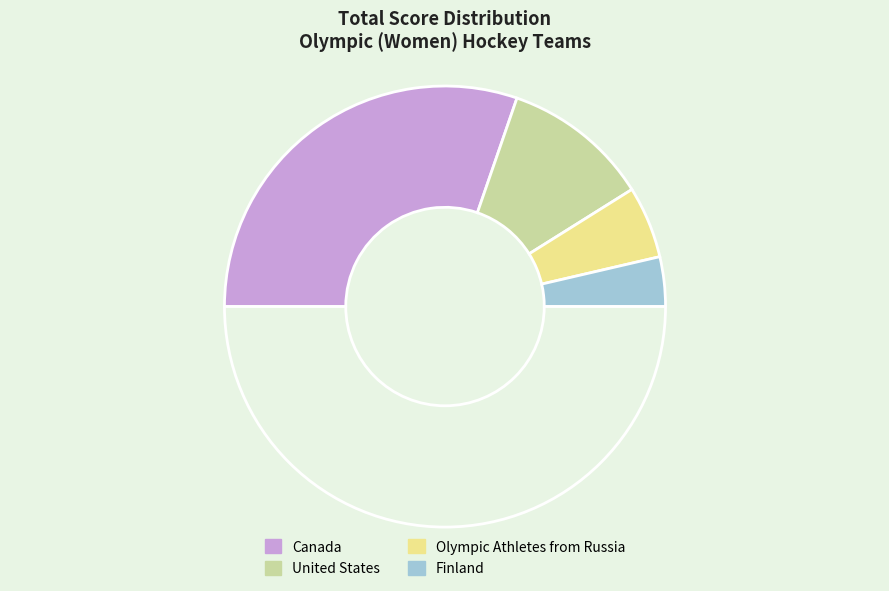

Which slice is the largest?

Canada